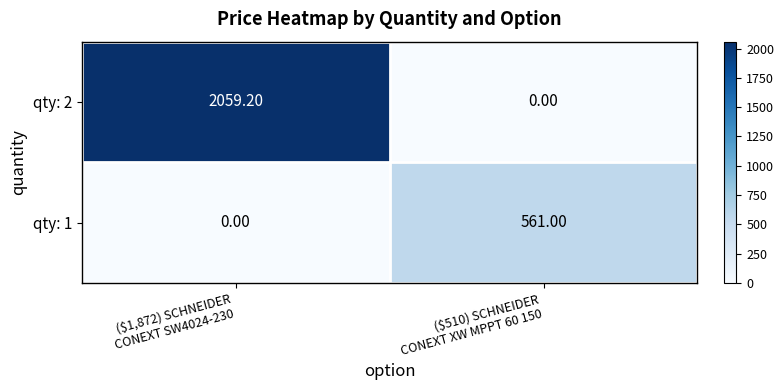

At how many categories does at least one series exceed 1030?

1